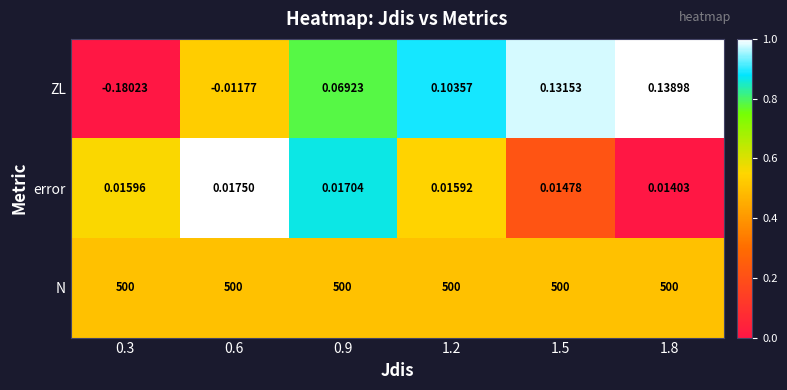

List the series in order of their peak value, highest first.

N, ZL, error